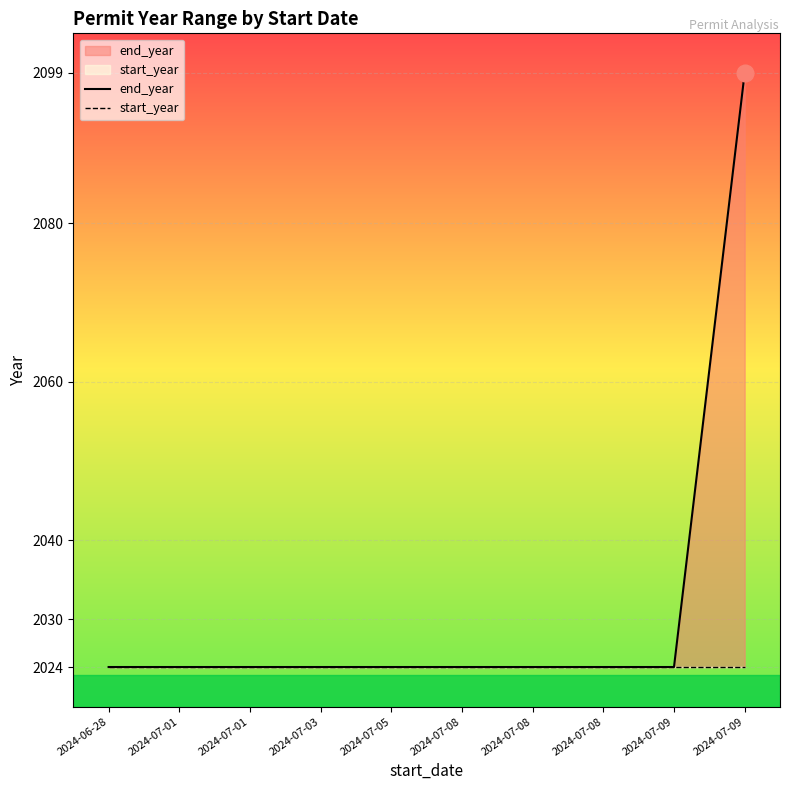

What is the label of the 10th point from the left?

2024-07-09